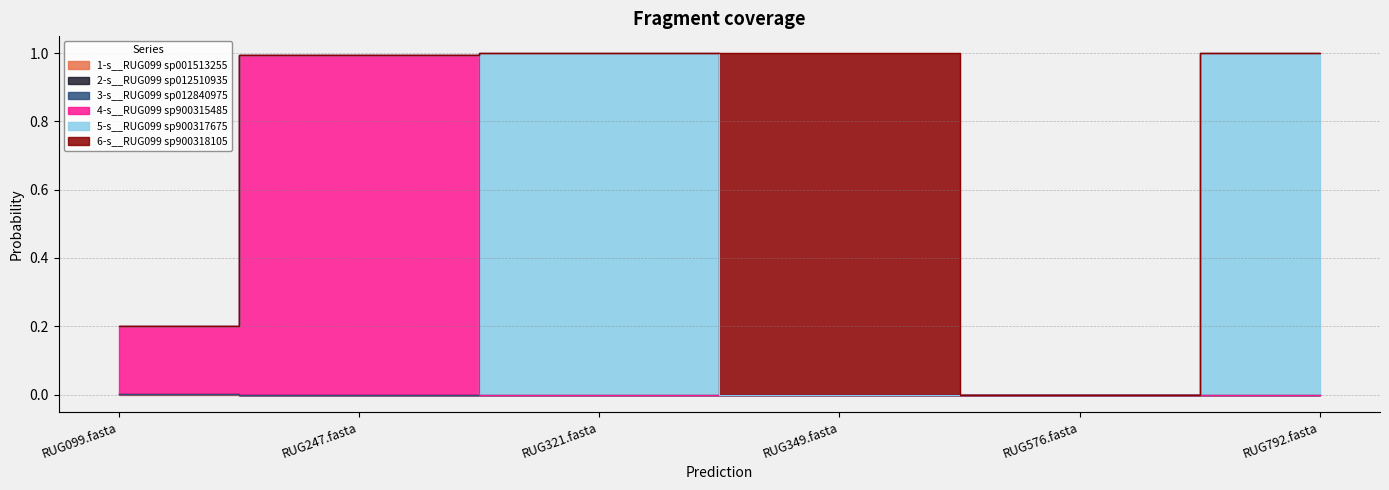

The value of 1-s__RUG099 sp001513255 at RUG247.fasta is 0.0. True or false?

True